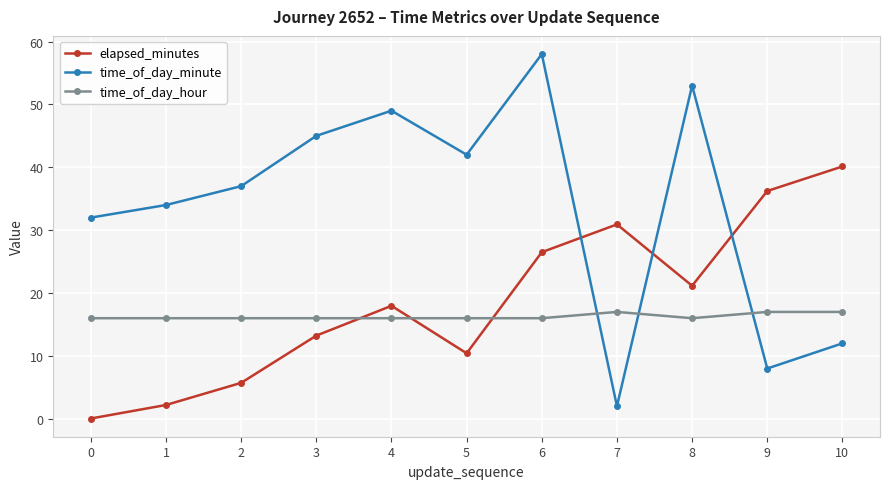

Which series changed the most between 4 and 8?

time_of_day_minute